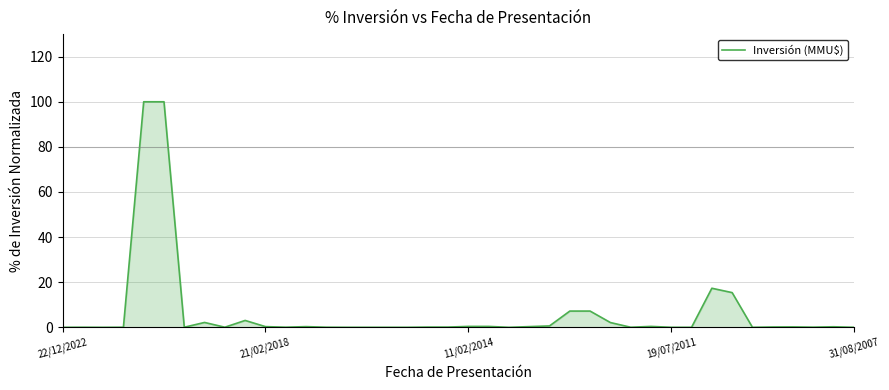

What is the difference between the maximum and minimum values?

100.0